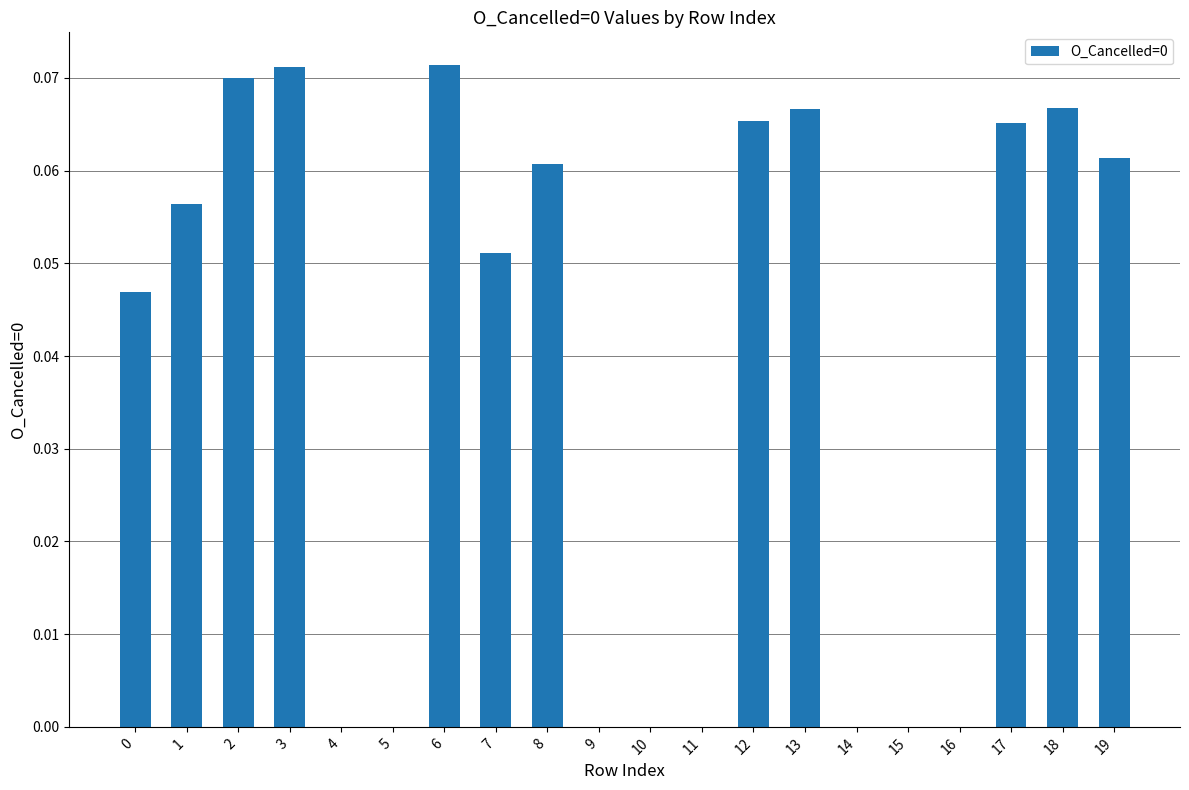

What is the change in value from 15 to 19?

+0.1